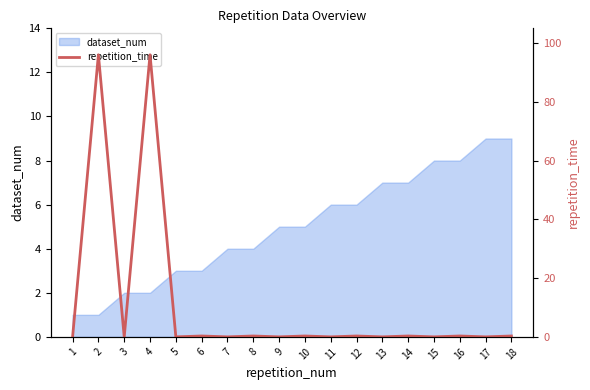

The dataset_num series shows 7 at 13. True or false?

True